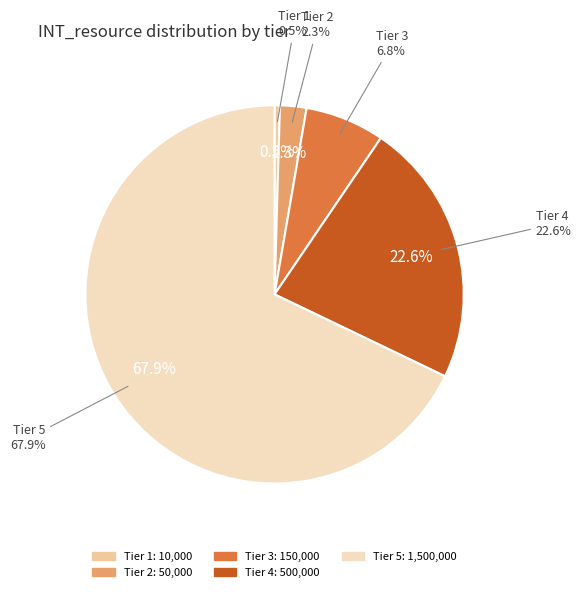

How many slices are in this pie chart?

5